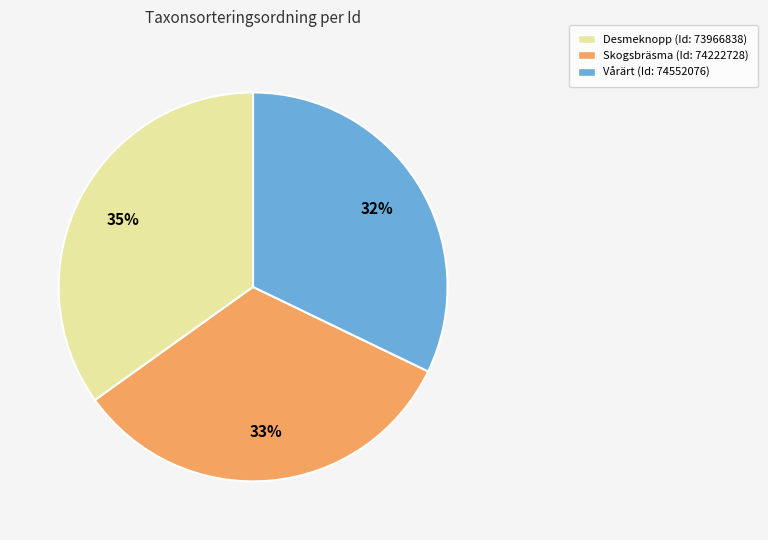

Does any single category account for the majority?

No